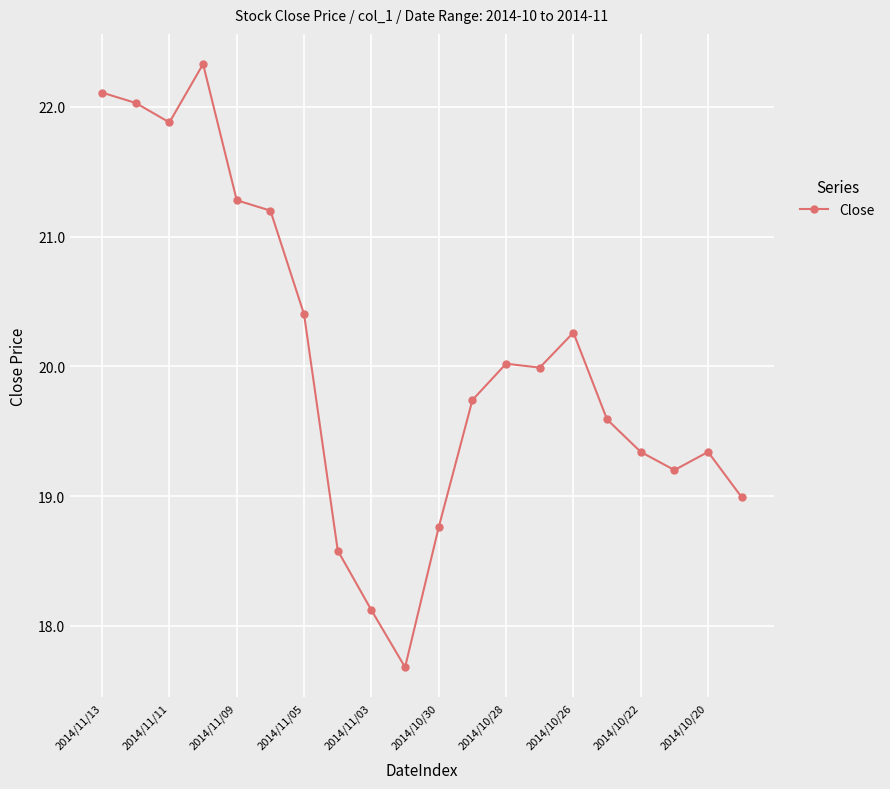

What is the difference between the second highest and minimum values?

4.4